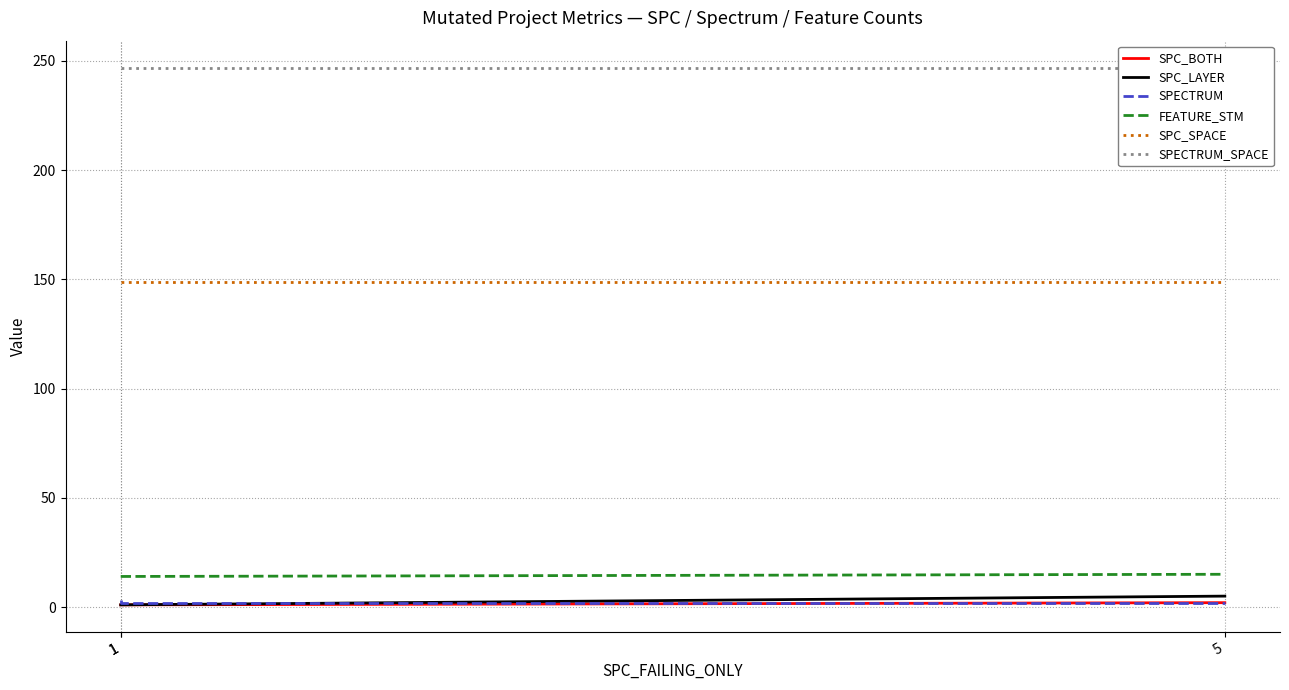

Is it true that SPECTRUM_SPACE equals 247 at 1?

True